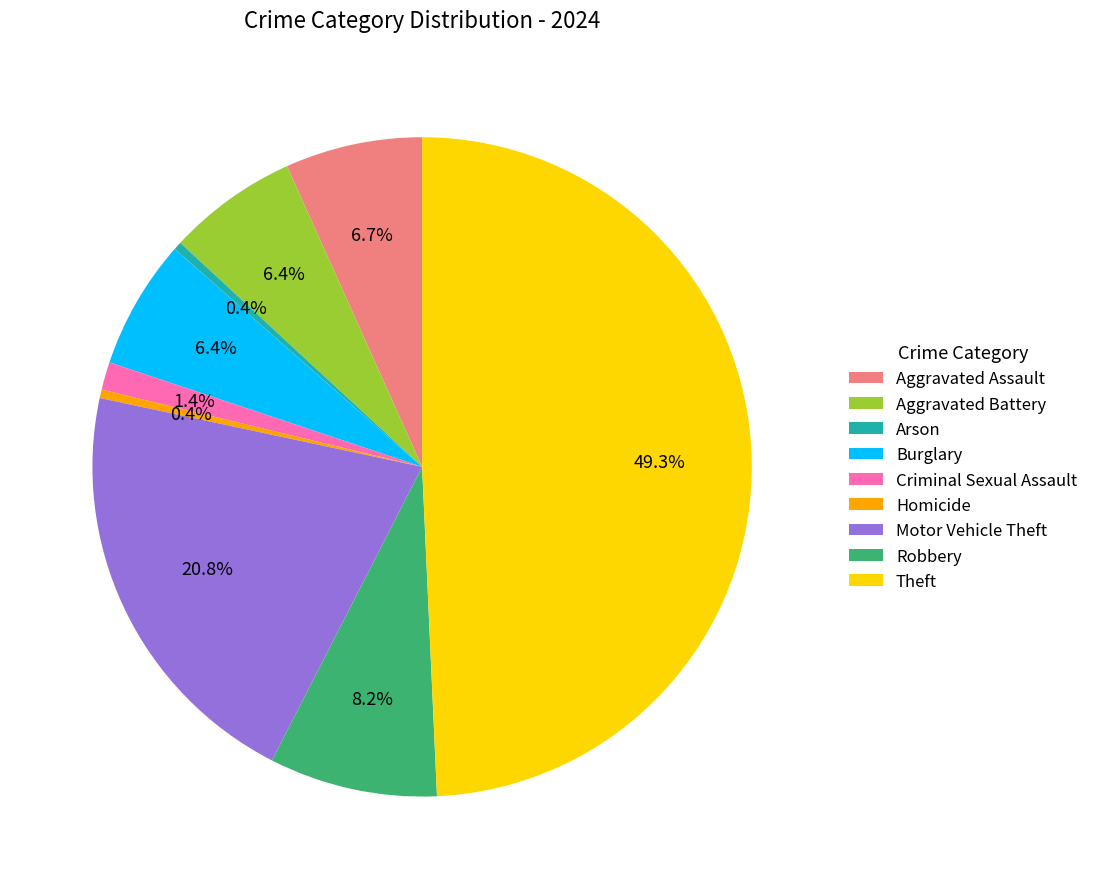

To the nearest percent, what is the difference between the Arson and Theft slice percentages?

49%